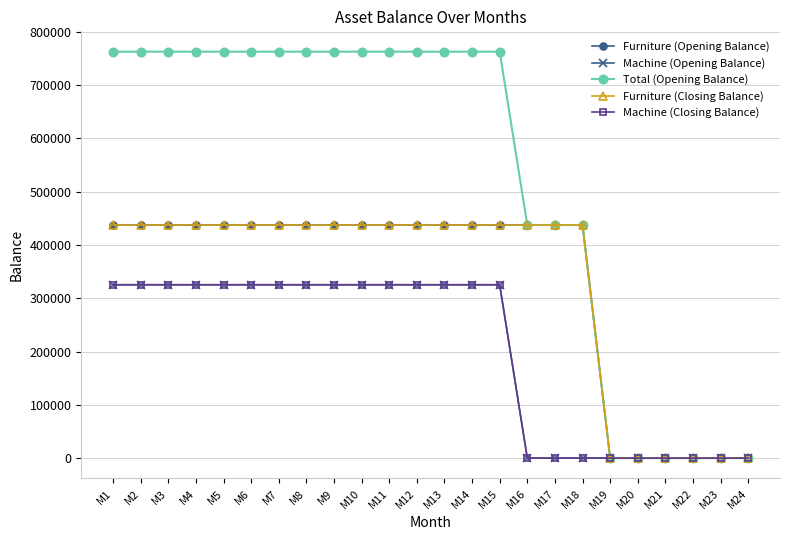

True or false: Furniture (Closing Balance) and Total (Opening Balance) intersect in this chart.

False